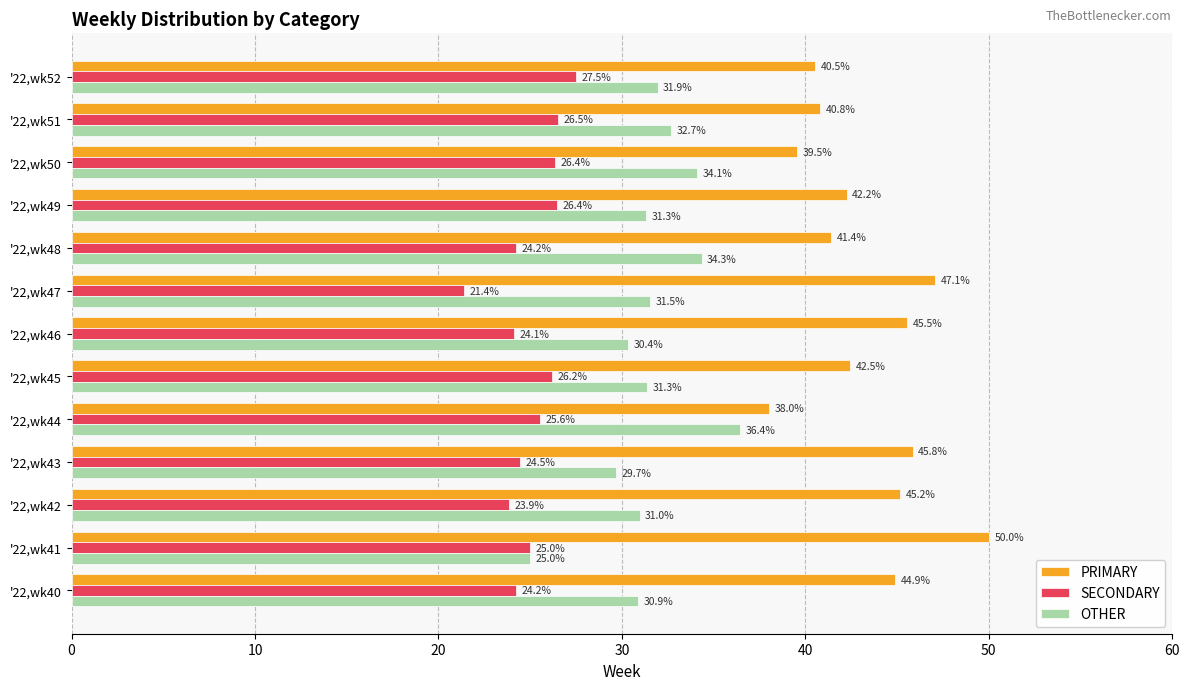

At '22,wk49, list the series in order from smallest to largest.

SECONDARY, OTHER, PRIMARY